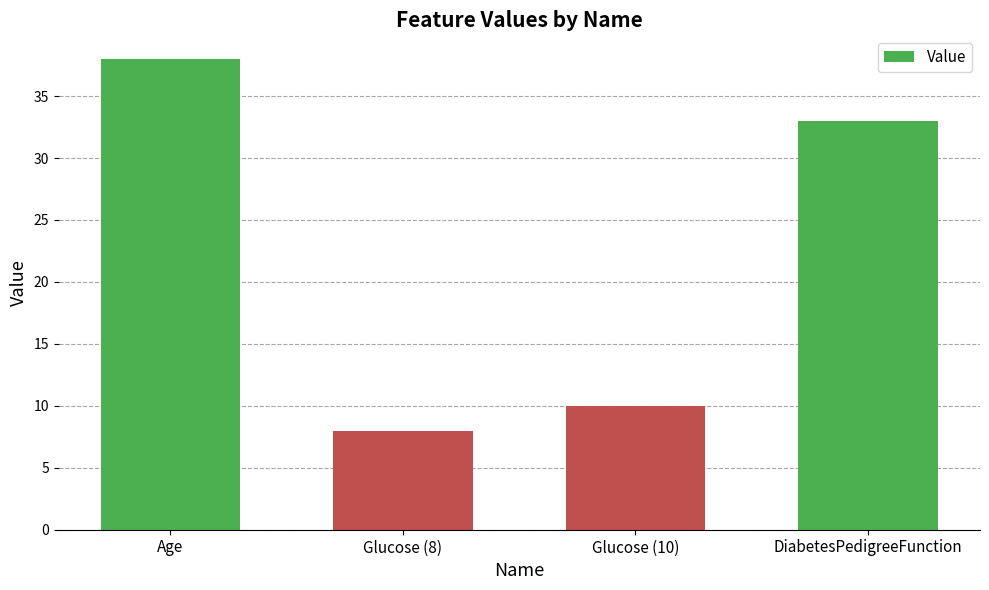

Rank the categories by value from lowest to highest.

Glucose (8), Glucose (10), DiabetesPedigreeFunction, Age